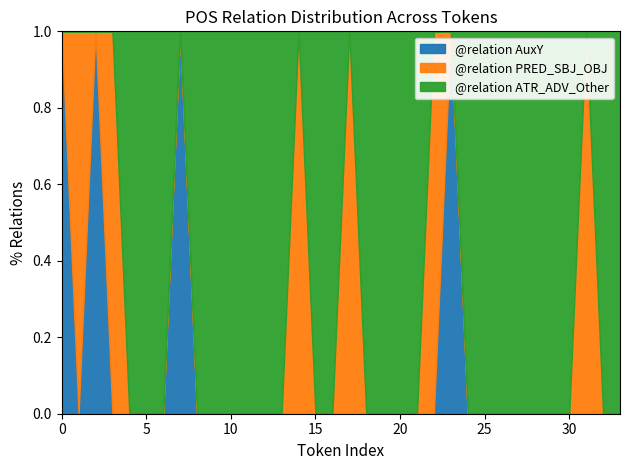

Reading left to right, list all the values displayed in this chart.

@relation AuxY: 0=1	1=0	2=1	3=0	4=0	5=0	6=0	7=1	8=0	9=0	10=0	11=0	12=0	13=0	14=0	15=0	16=0	17=0	18=0	19=0	20=0	21=0	22=0	23=1	24=0	25=0	26=0	27=0	28=0	29=0	30=0	31=0	32=0	33=0
@relation PRED_SBJ_OBJ: 0=0	1=1	2=0	3=1	4=0	5=0	6=0	7=0	8=0	9=0	10=0	11=0	12=0	13=0	14=1	15=0	16=0	17=1	18=0	19=0	20=0	21=0	22=1	23=0	24=0	25=0	26=0	27=0	28=0	29=0	30=0	31=1	32=0	33=0
@relation ATR_ADV_Other: 0=0	1=0	2=0	3=0	4=1	5=1	6=1	7=0	8=1	9=1	10=1	11=1	12=1	13=1	14=0	15=1	16=1	17=0	18=1	19=1	20=1	21=1	22=0	23=0	24=1	25=1	26=1	27=1	28=1	29=1	30=1	31=0	32=1	33=1